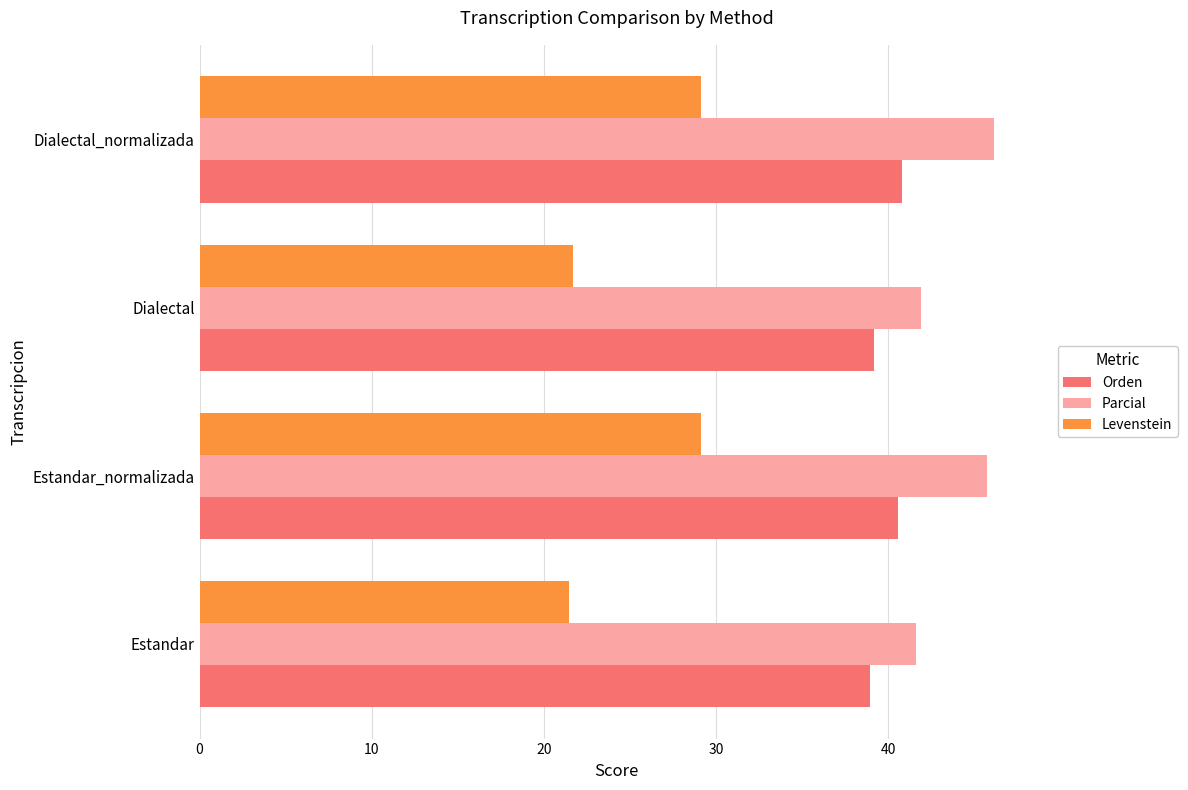

What is the minimum value shown in the chart?

21.4